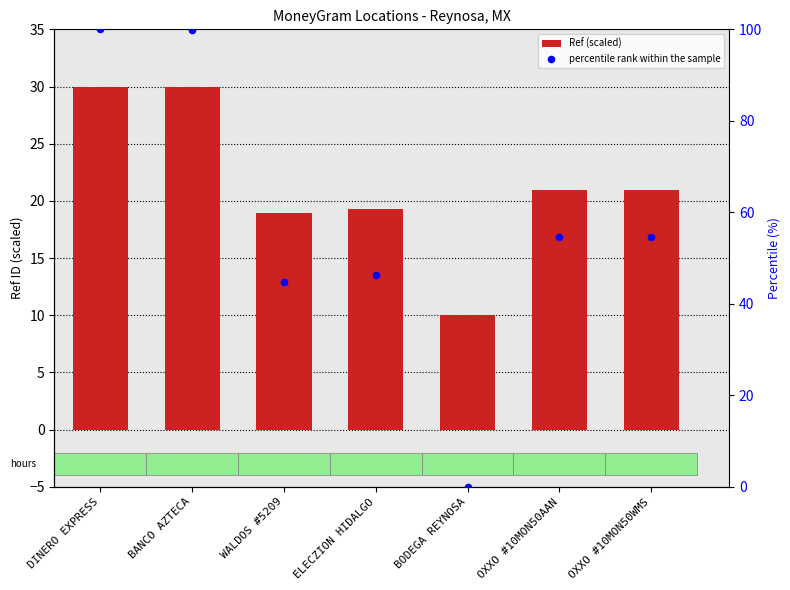

Which series contains the lowest Y value?

percentile rank within the sample